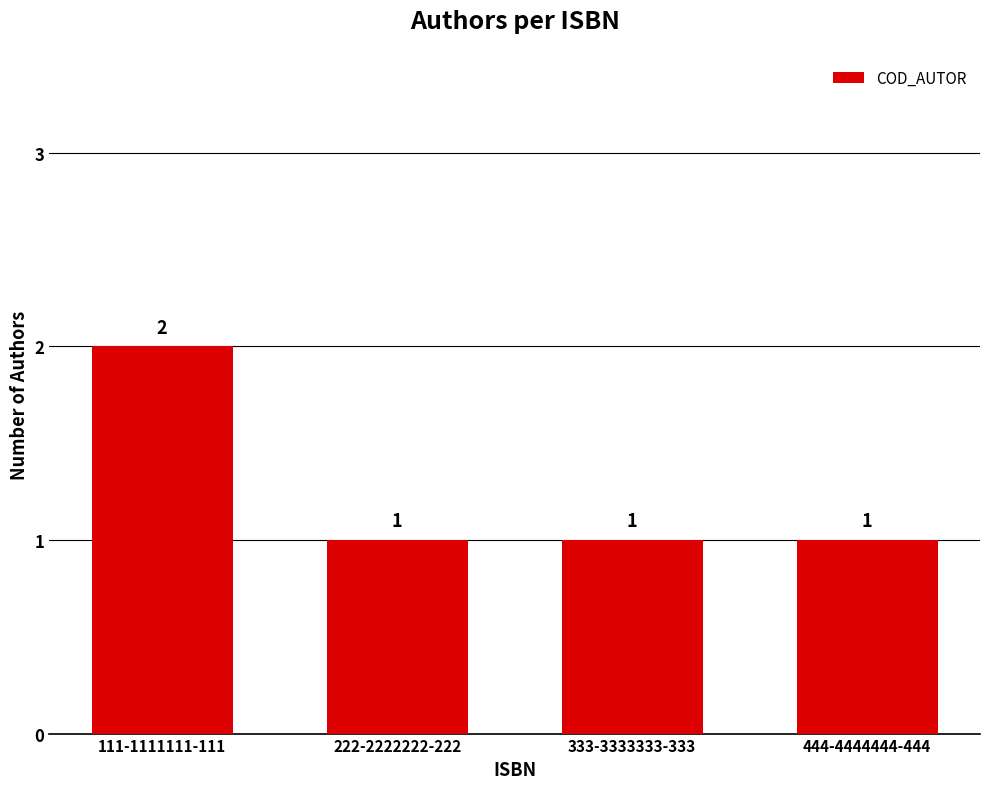

How many values exceed 1?

1